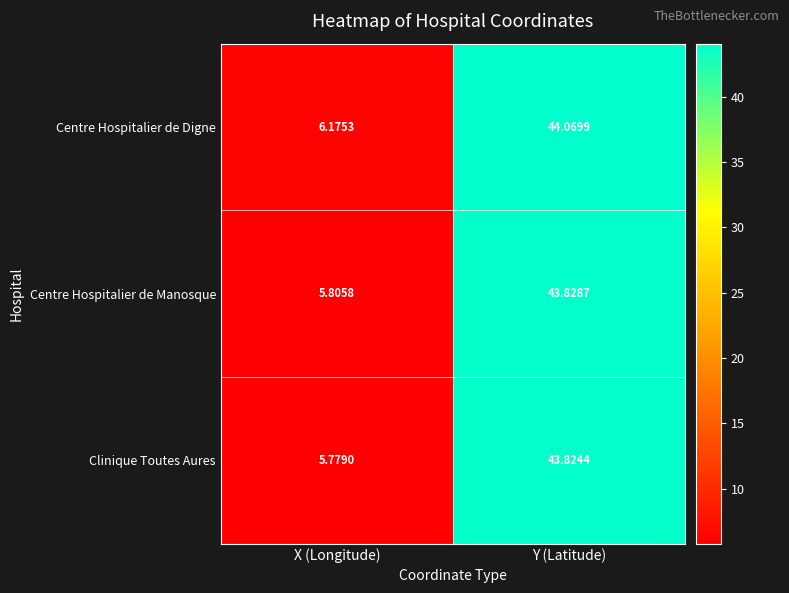

Which label corresponds to the smallest value in the chart?

X (Longitude)